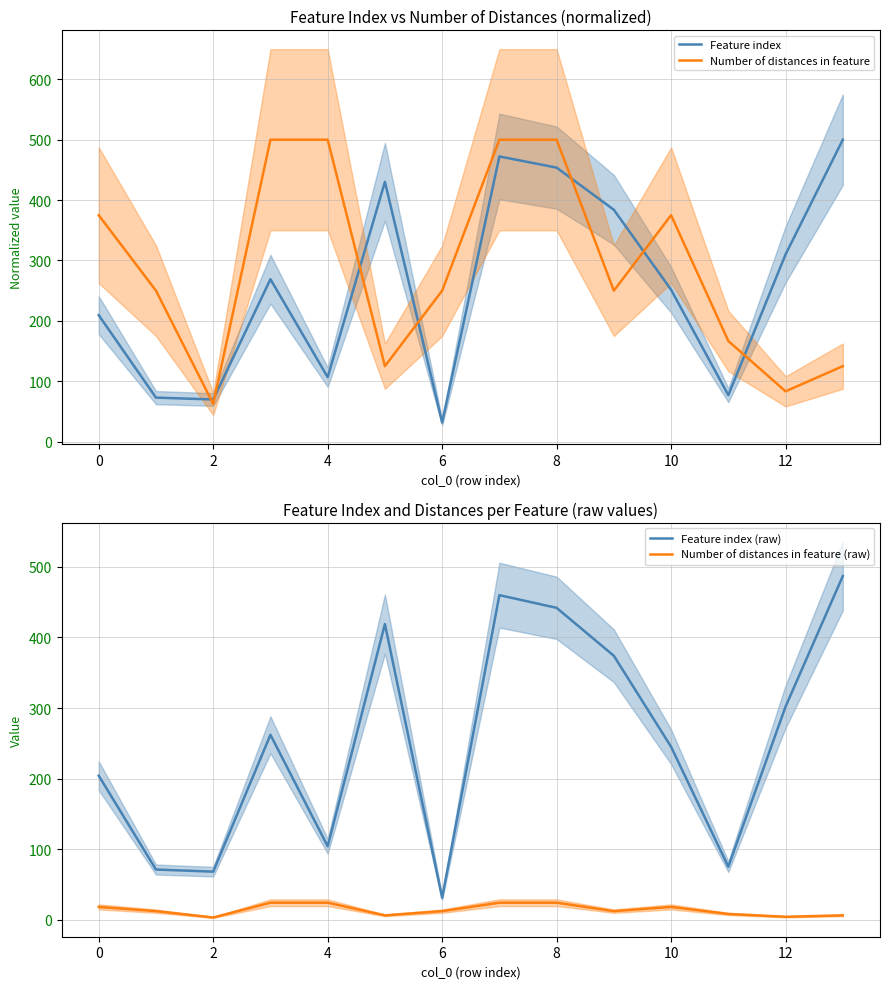

What is the difference between the second highest and minimum values in the Feature index (raw) series?

429